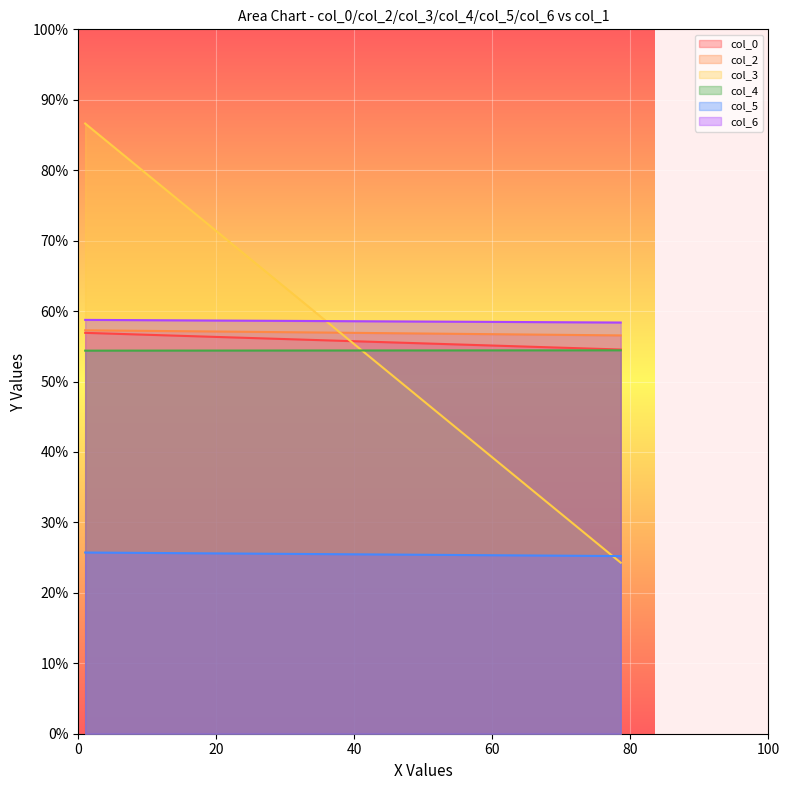

Rank the series at 78.60416667 from lowest to highest value.

col_3, col_5, col_4, col_0, col_2, col_6